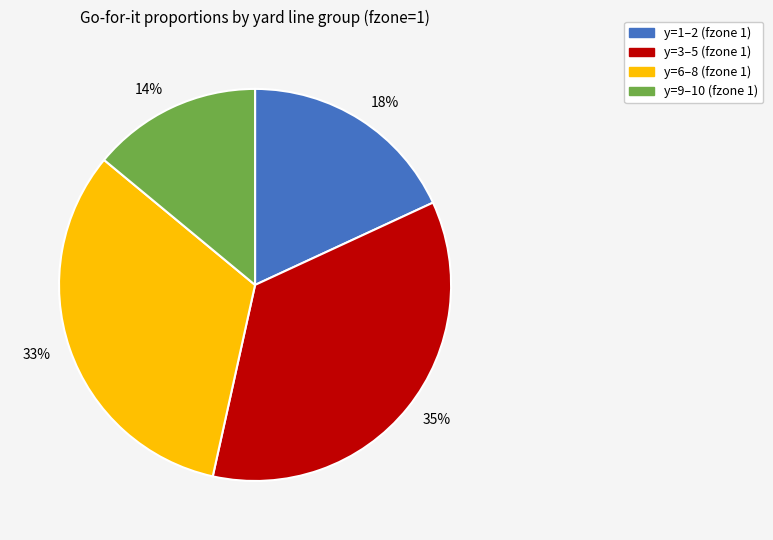

Is the sum of 14% and 18% greater than half?

No